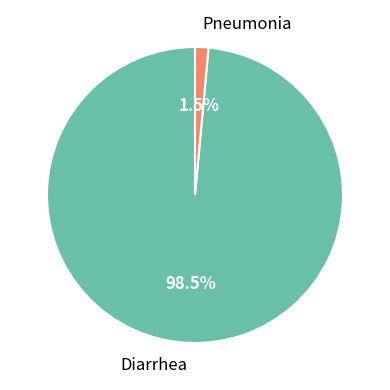

Is the sum of Diarrhea and Pneumonia greater than half?

Yes